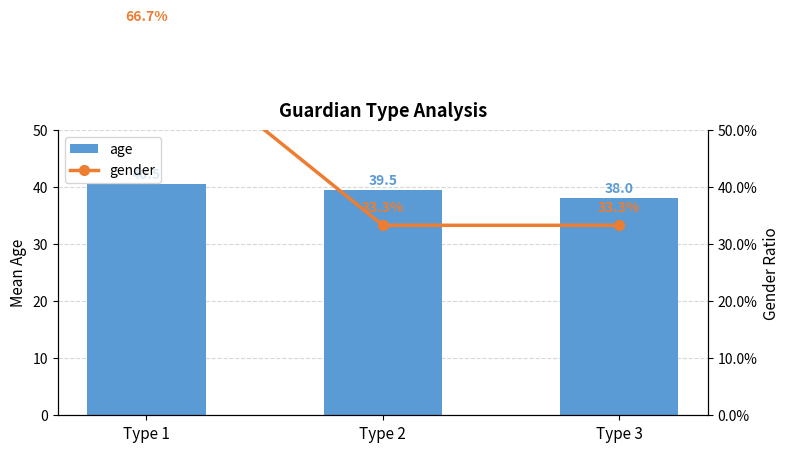

What is the average value of the age series?

39.3